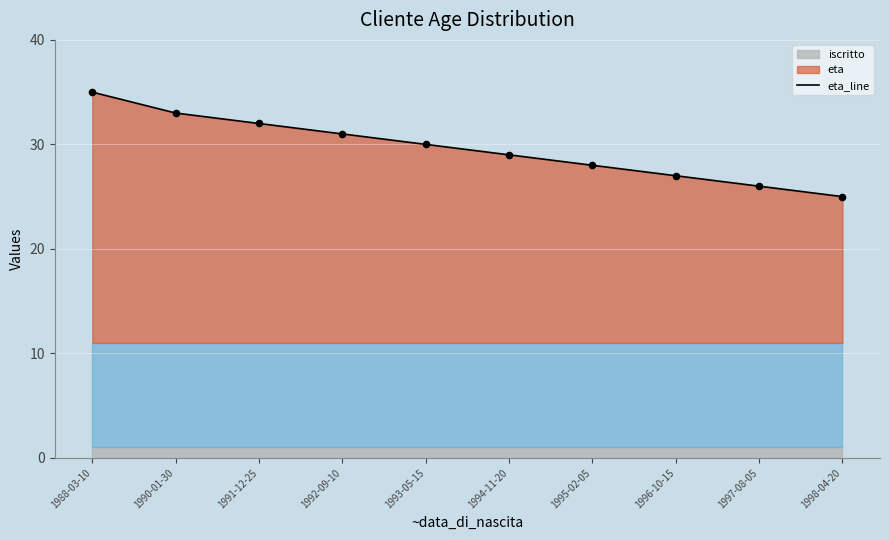

What is the change in value from 1994-11-20 to 1995-02-05?

-1